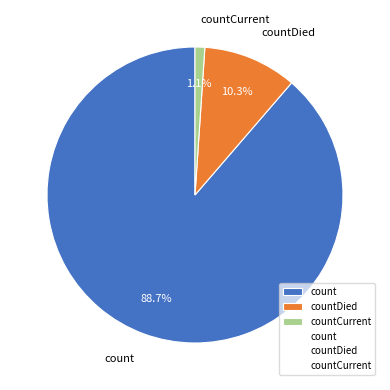

Count the number of slices in the pie.

3